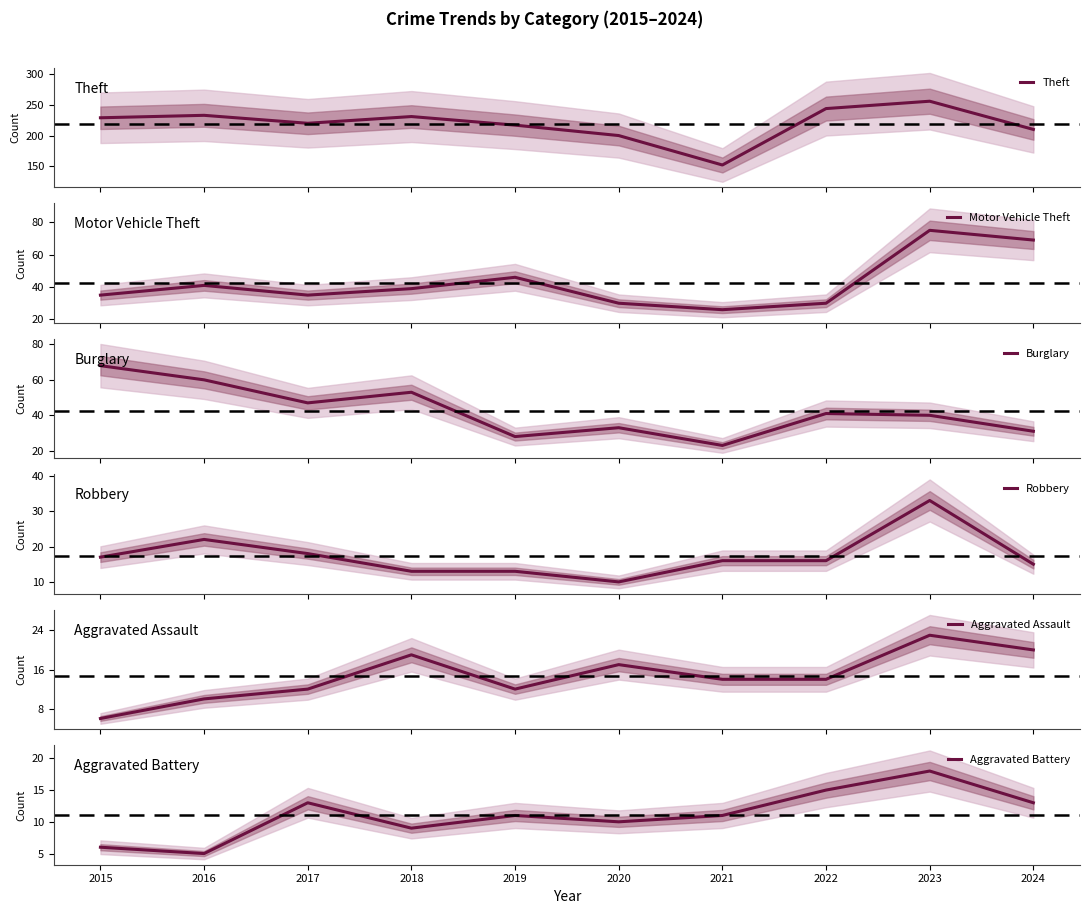

What value does the Aggravated Assault series have at 2022, to the nearest 10?

10